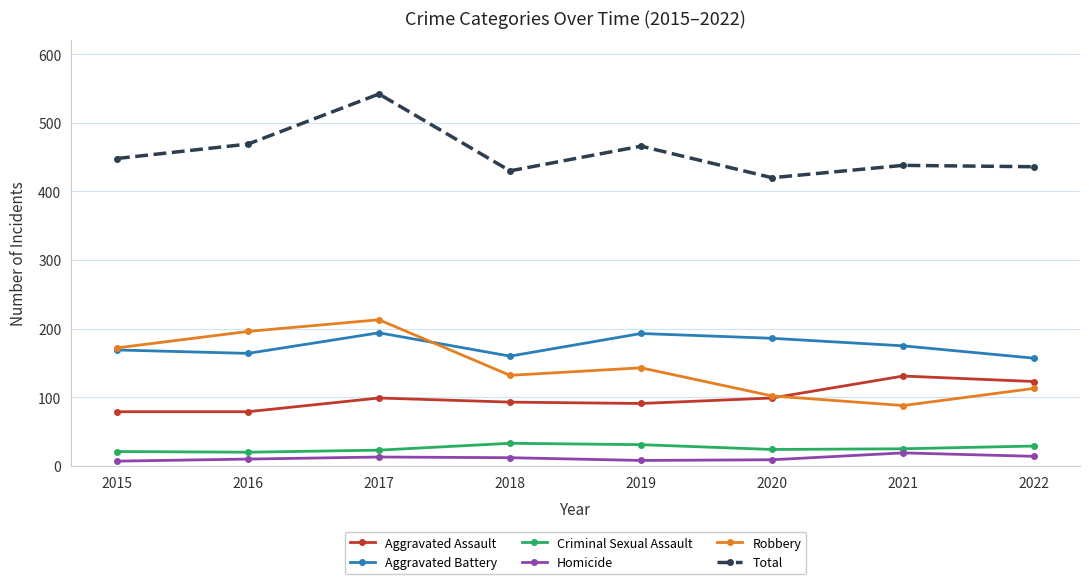

True or false: Robbery has a value of 172 at 2015.

True